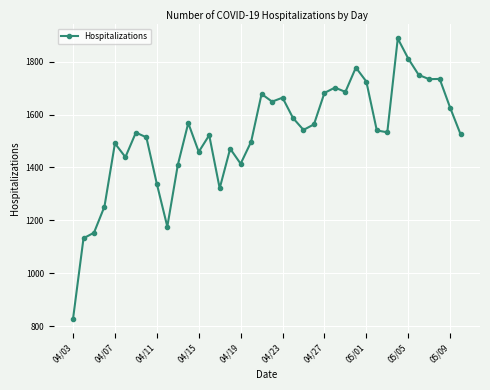

What is the sum of all values?

57914